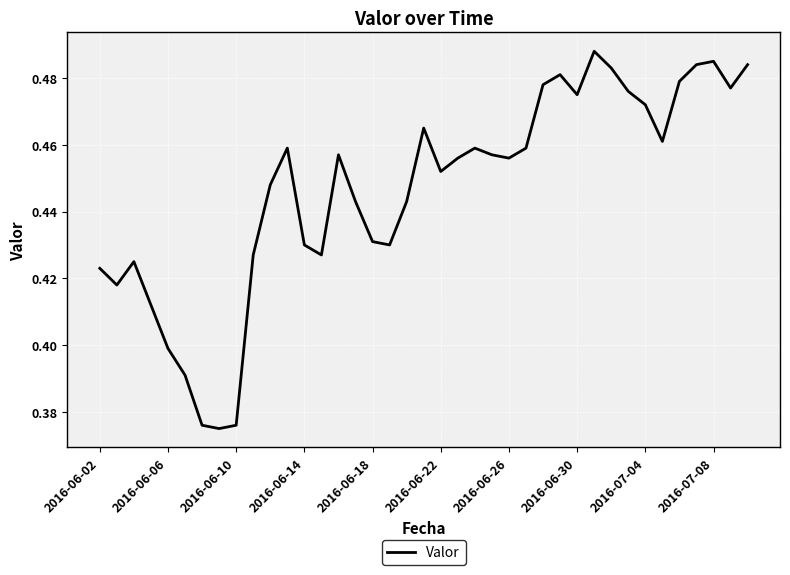

Is it true that the value at 2016-06-30 is 0.2?

False